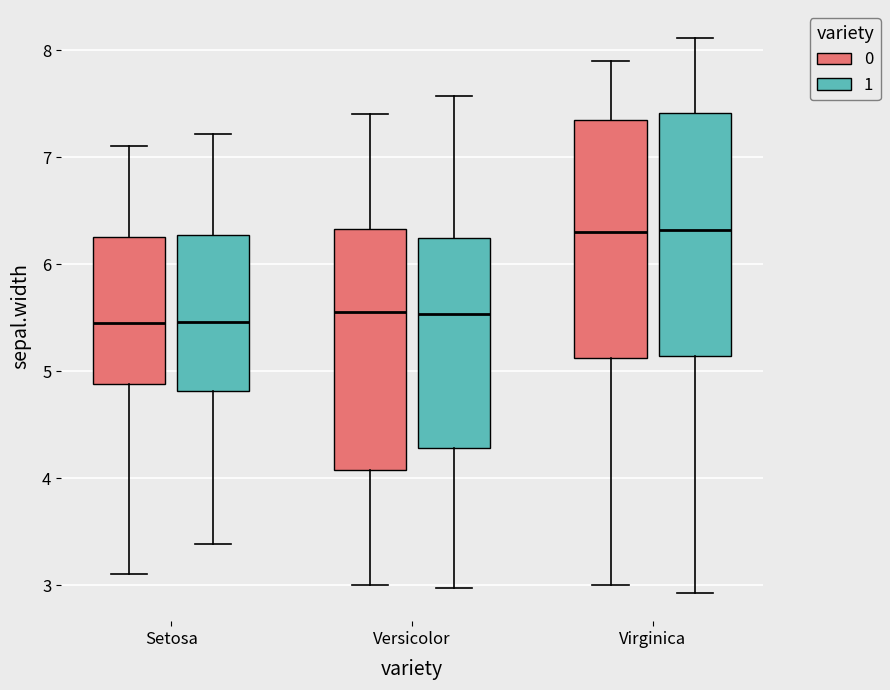

Reading left to right, read every box against the y-axis: the position of its median line, the range the box covers, and the ends of its whiskers. The values are not printed on the chart, so give them approximately, as read against the axis.

Setosa (0): median 5.5, box 4.9 to 6.3, whiskers 3.1 to 7.1
Setosa (1): median 5.5, box 4.8 to 6.3, whiskers 3.4 to 7.2
Versicolor (0): median 5.6, box 4.1 to 6.3, whiskers 3.0 to 7.4
Versicolor (1): median 5.5, box 4.3 to 6.2, whiskers 3.0 to 7.6
Virginica (0): median 6.3, box 5.1 to 7.4, whiskers 3.0 to 7.9
Virginica (1): median 6.3, box 5.1 to 7.4, whiskers 2.9 to 8.1